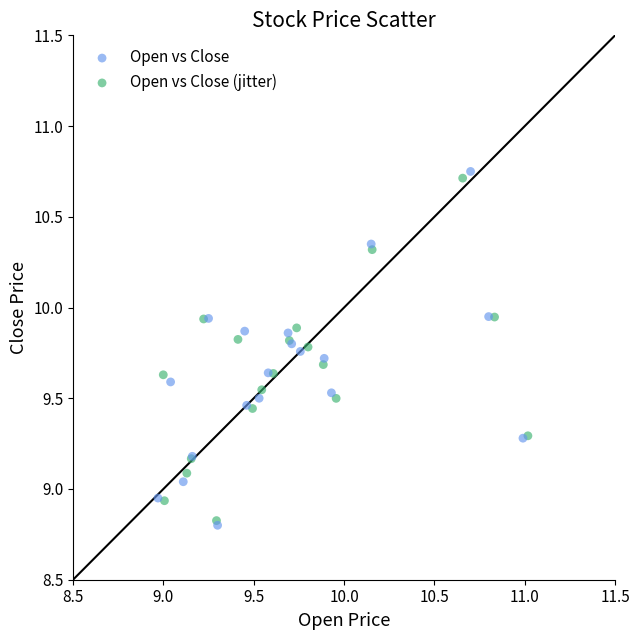

Which series reaches the maximum Y coordinate?

Open vs Close